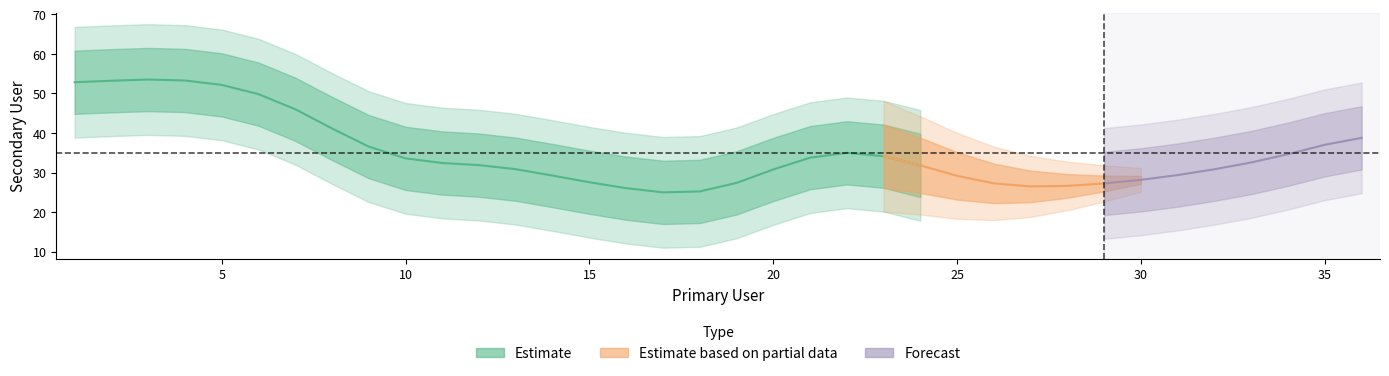

At which category does the data reach its first local peak?

3